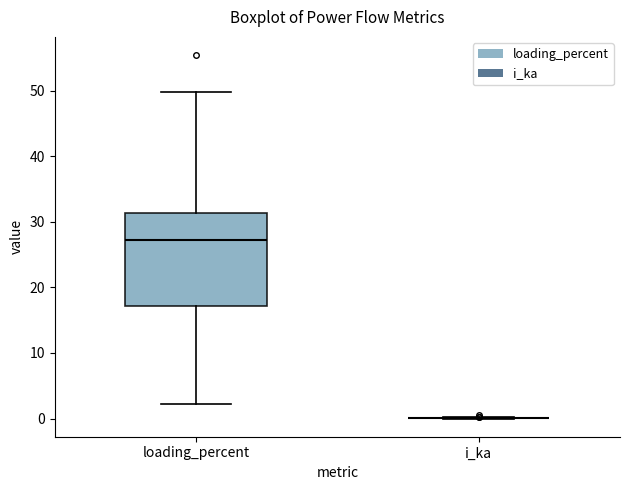

Reading left to right, transcribe this box plot: for each box, give where its median line is, the range the box spans, and where its two whiskers end, as read against the y-axis. The values are not printed on the chart, so give them approximately, as read against the axis.

loading_percent: median 27, box 17 to 31, whiskers 2 to 50
i_ka: box collapsed to a line at 0, whiskers 0 to 0